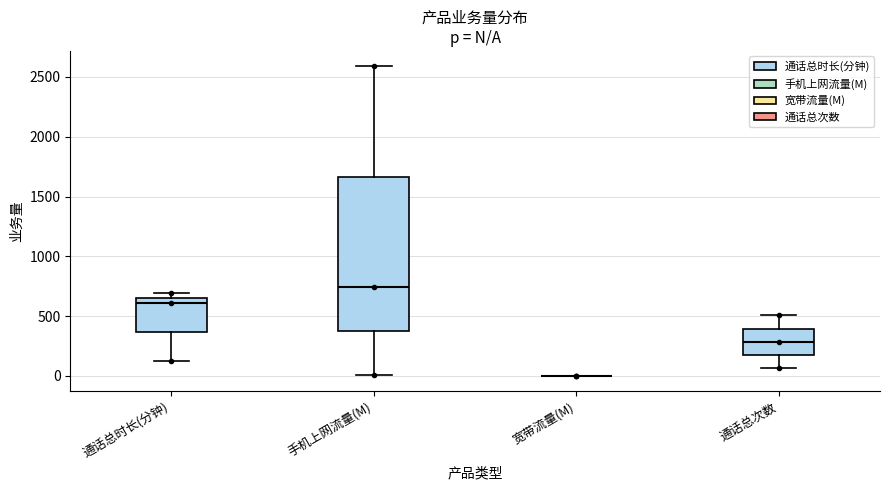

Reading left to right, read every box against the y-axis: the position of its median line, the range the box covers, and the ends of its whiskers. The values are not printed on the chart, so give them approximately, as read against the axis.

通话总时长(分钟): median 600, box 350 to 650, whiskers 100 to 700
手机上网流量(M): median 750, box 350 to 1650, whiskers 0 to 2600
宽带流量(M): box collapsed to a line at 0, whiskers 0 to 0
通话总次数: median 300, box 150 to 400, whiskers 50 to 500